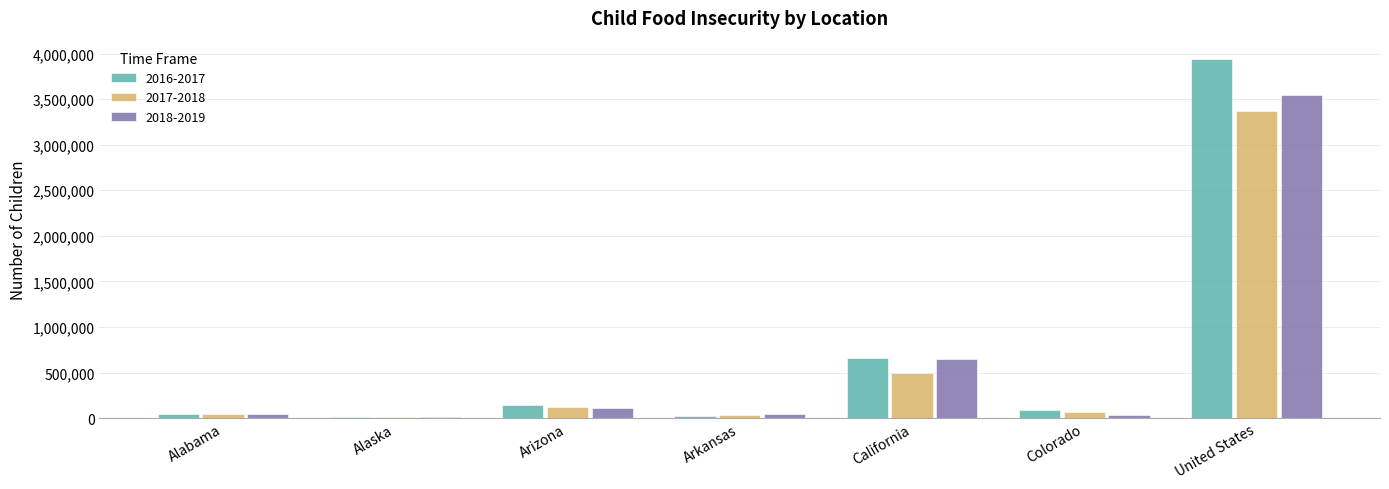

What is the difference between the 2017-2018 values at Arkansas and Alabama?

2532